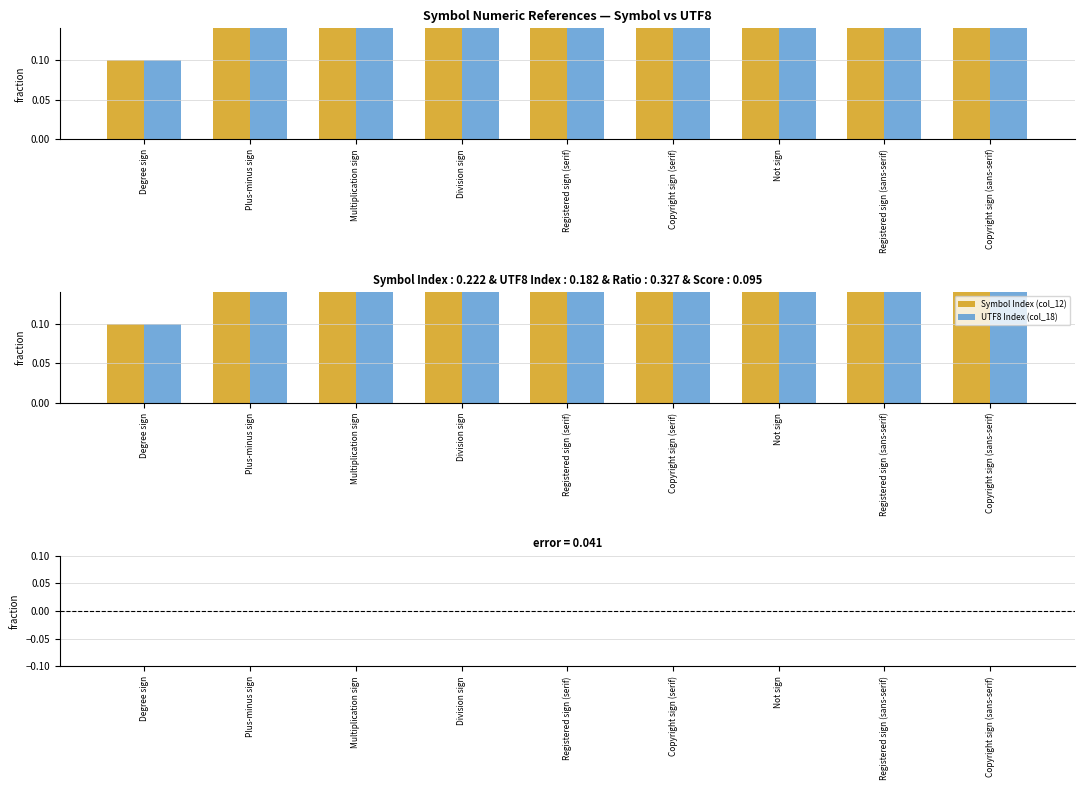

The value of UTF8 Index (col_18) at Registered sign (sans-serif) is 0.2. True or false?

False